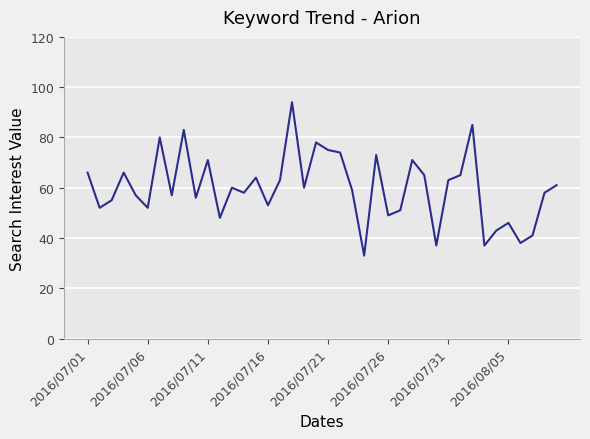

What is the difference between the maximum and minimum values?

61